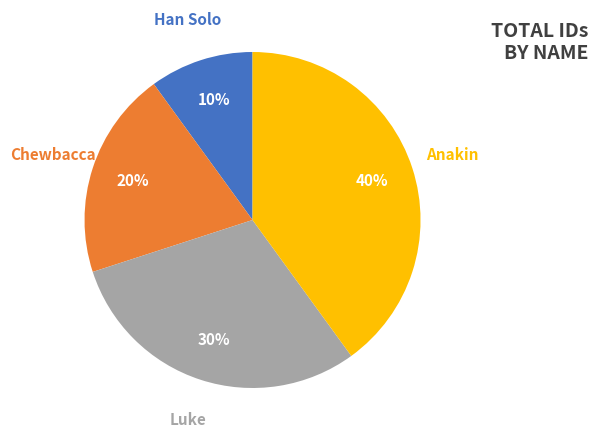

Is there any slice that represents more than half of the pie?

No